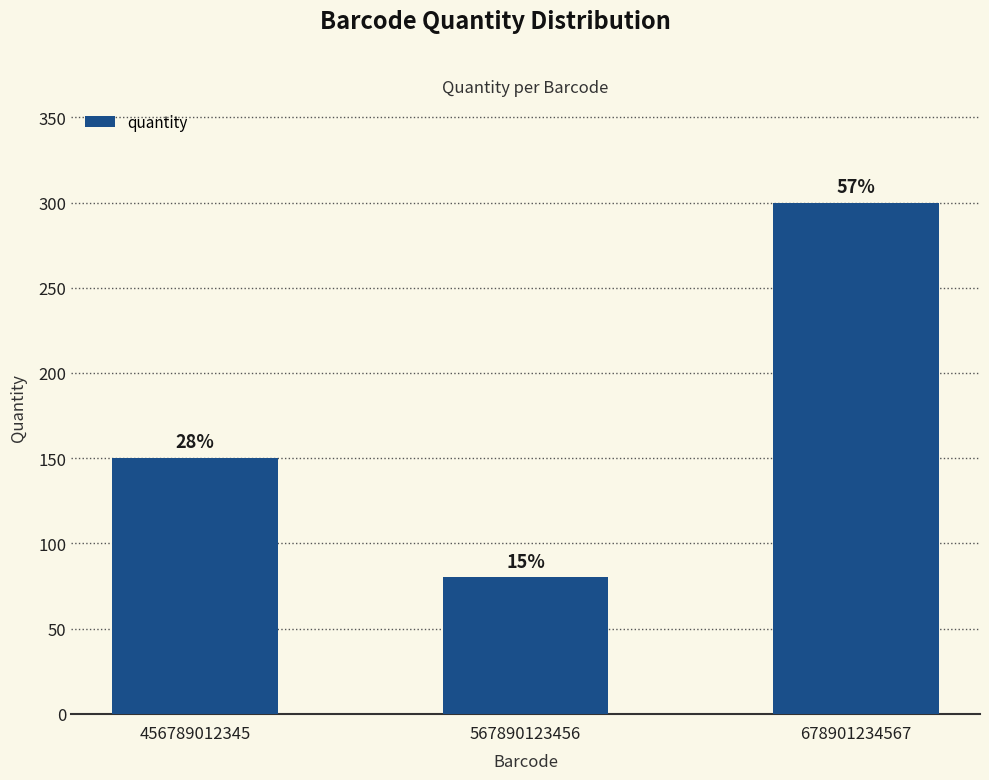

Reading left to right, what are all the values shown in this chart?

150	80	300